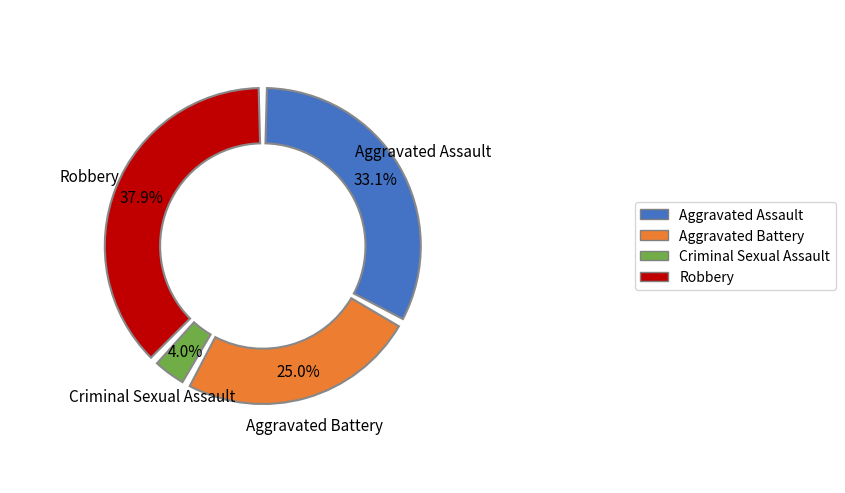

Is the sum of Aggravated Assault and Robbery greater than half?

Yes